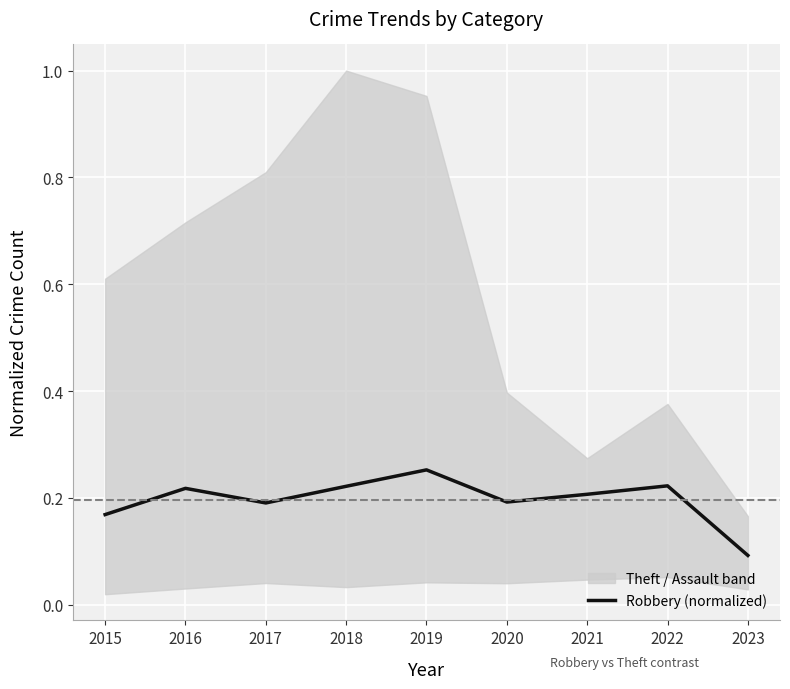

What is the average value?

0.2